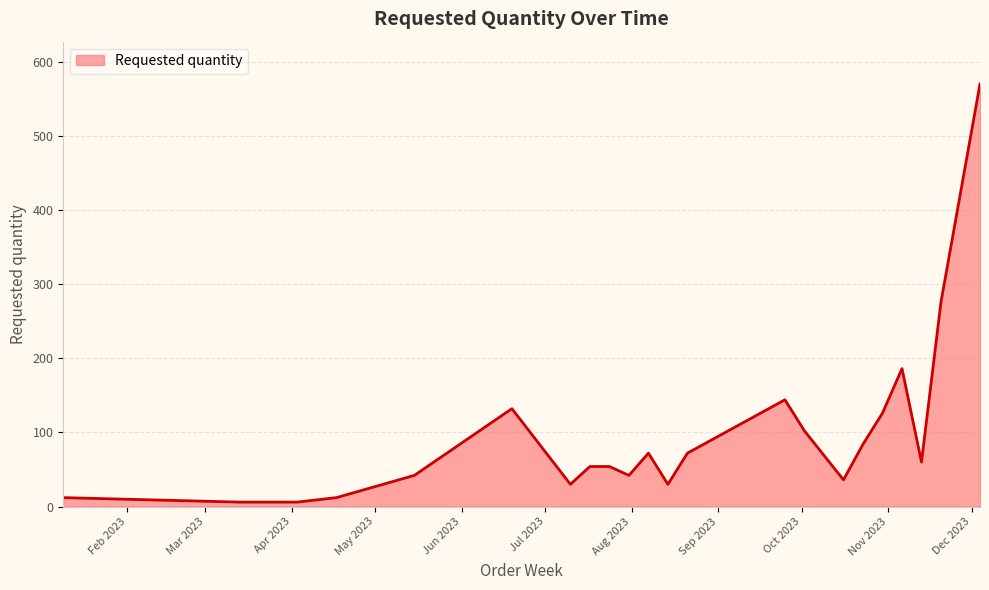

What is the difference between the maximum and minimum values?

564